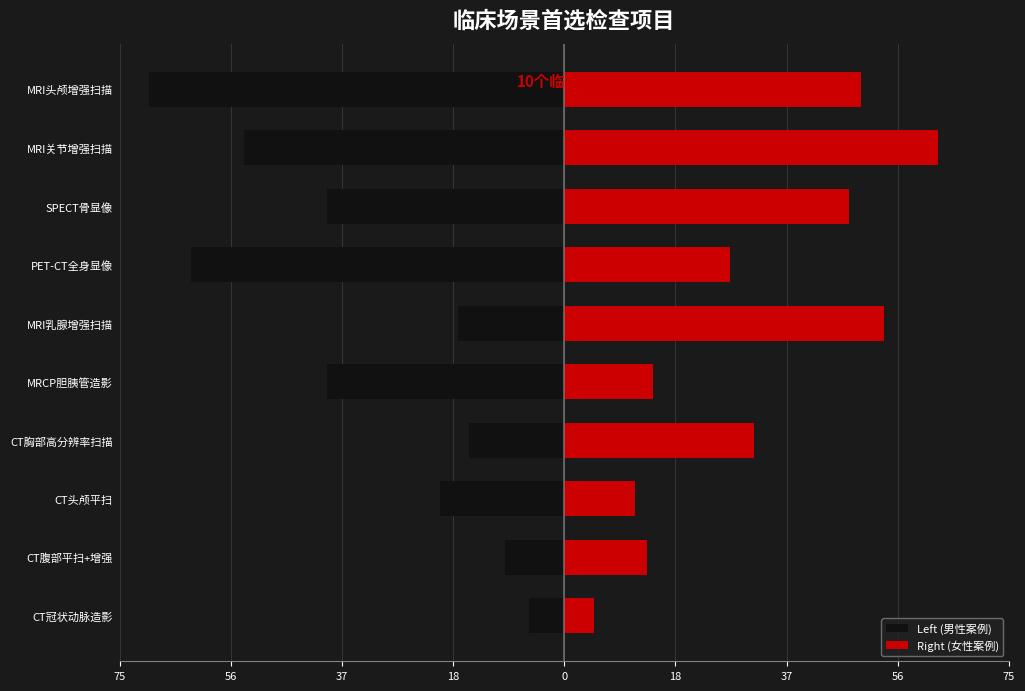

Which series changed the most between MRCP胆胰管造影 and PET-CT全身显像?

Left (男性案例)